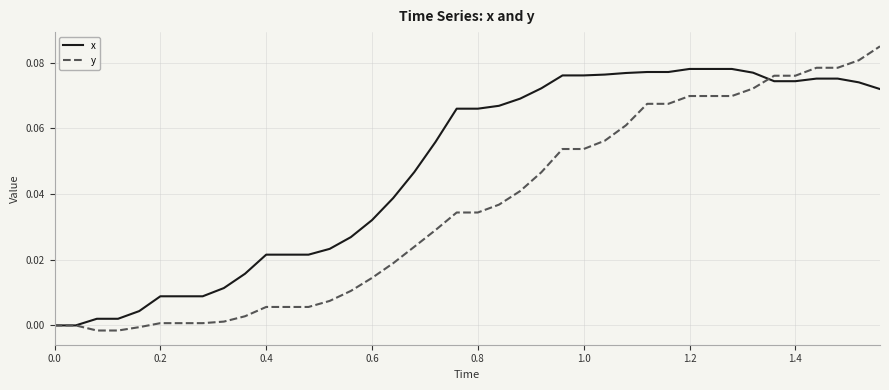

Which series has the largest total across all categories?

x